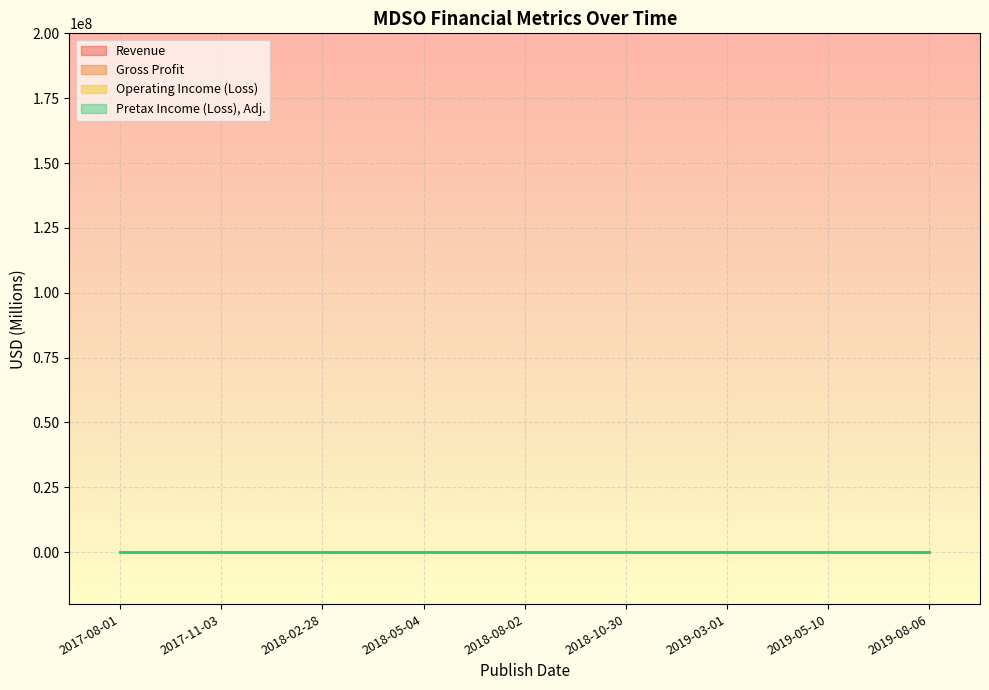

True or false: Pretax Income (Loss), Adj. and Gross Profit cross at least once.

False